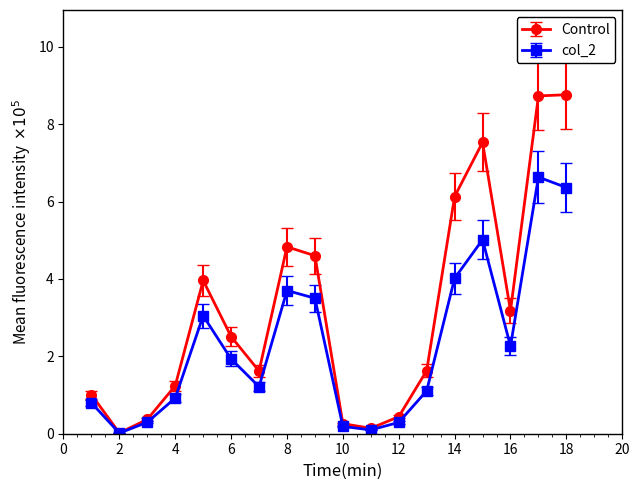

Is this an area chart (filled region under the line)?

No